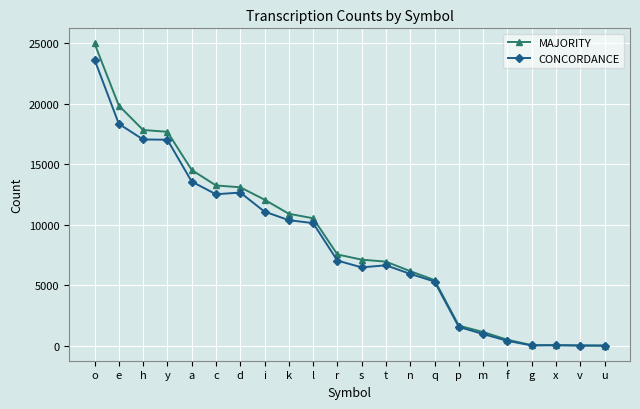

Read the CONCORDANCE value at i, to the nearest 50.

11100